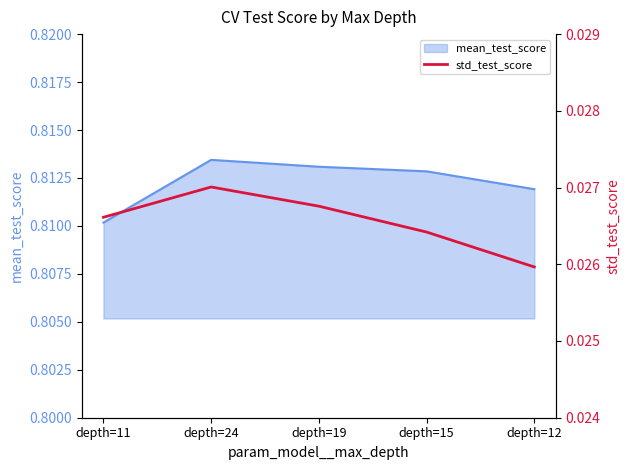

Which has a higher value, depth=19 or depth=11?

depth=19